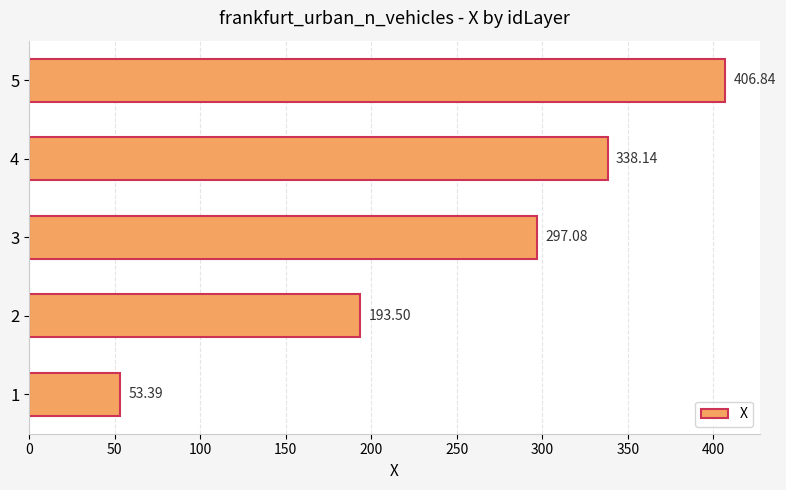

What is the difference between the second highest and second lowest values?

144.6